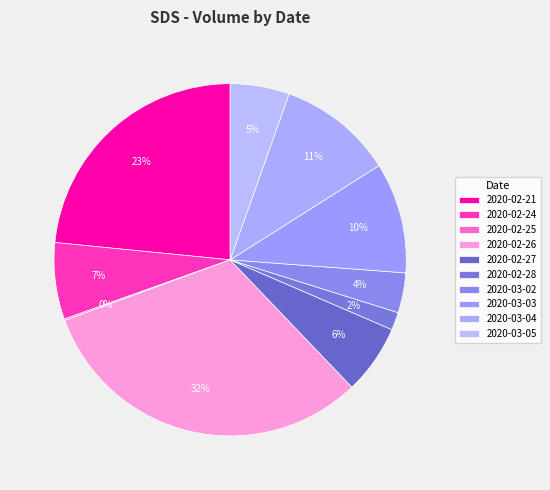

To the nearest percent, what is the combined percentage of 2020-02-25 and 2020-02-24?

7%